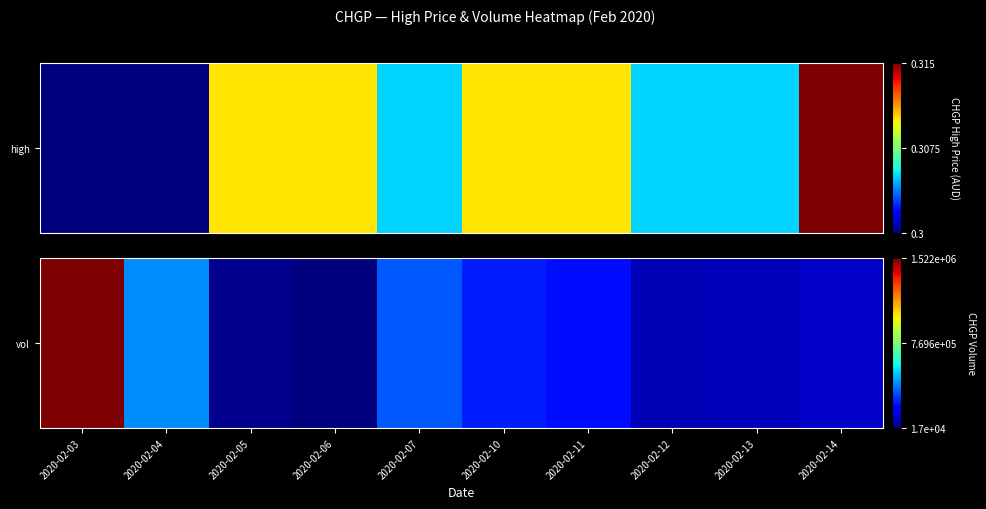

True or false: the data shows 0.2 at 2020-02-07.

True